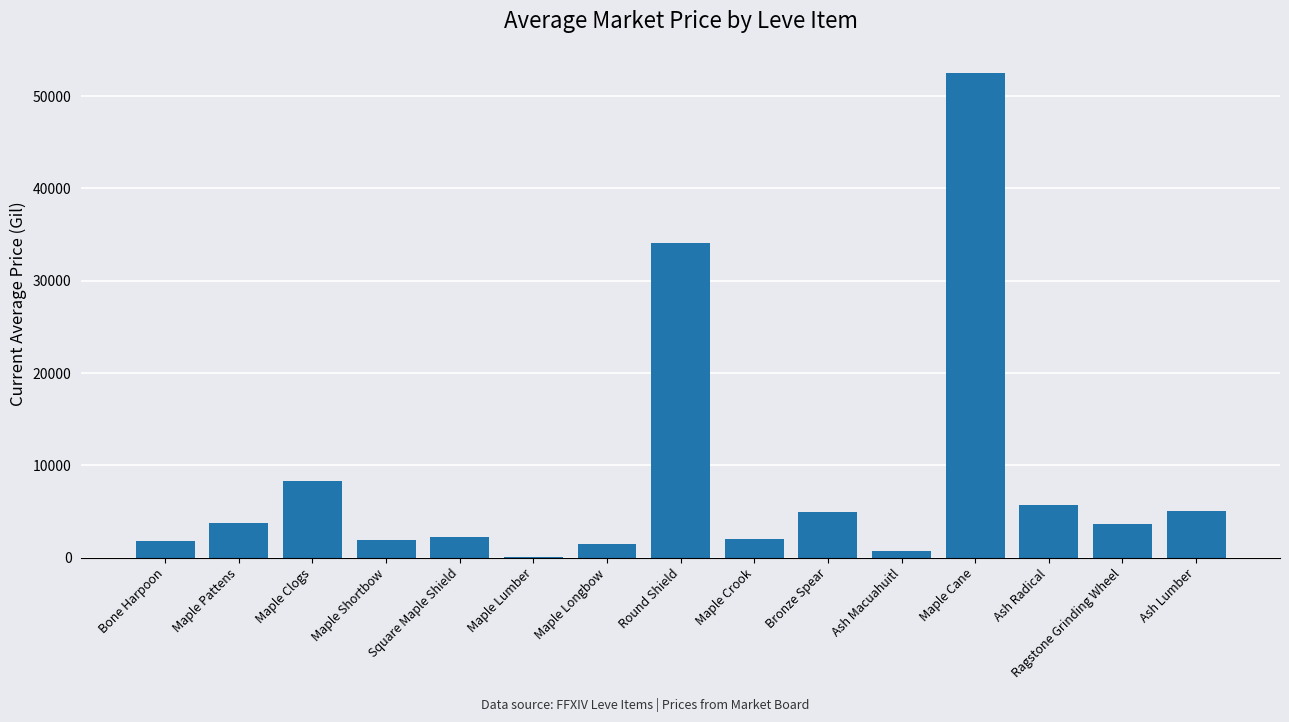

Which has a higher value, Bronze Spear or Ash Macuahuitl?

Bronze Spear